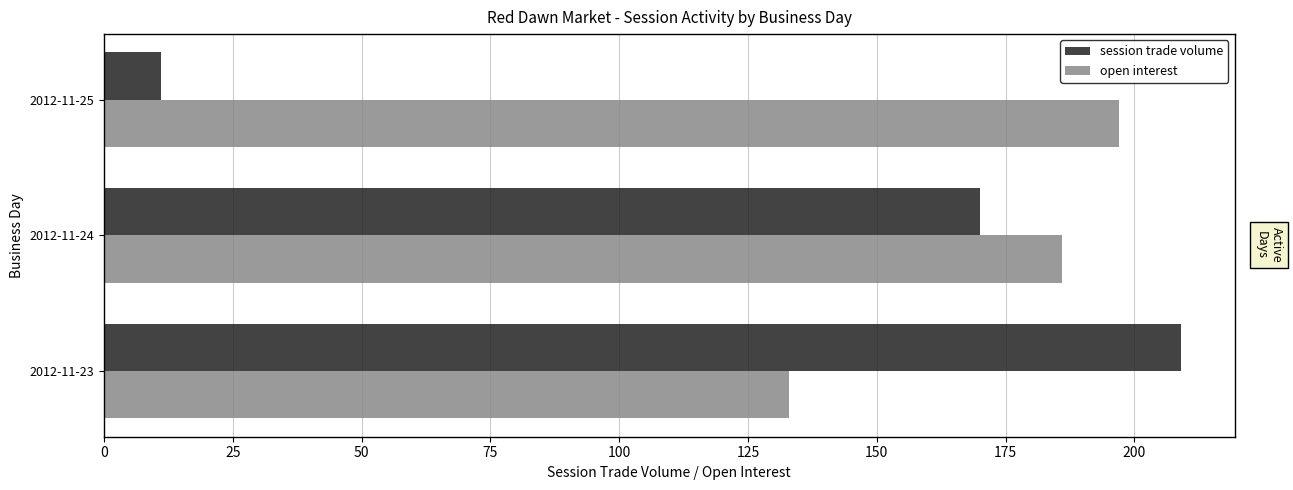

Is the value of open interest at 2012-11-23 greater than the value of session trade volume at 2012-11-23?

No